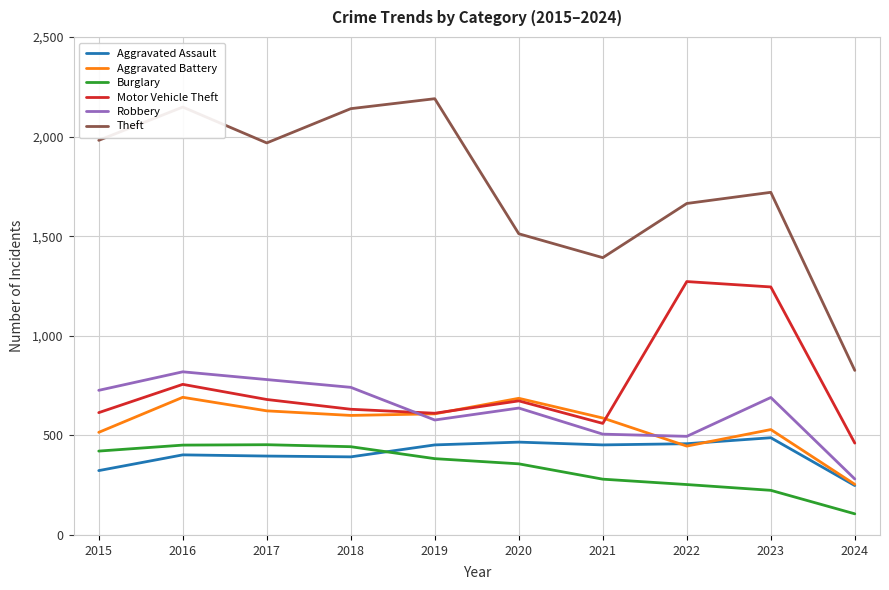

Read the Robbery value at 2024, to the nearest 50.

300